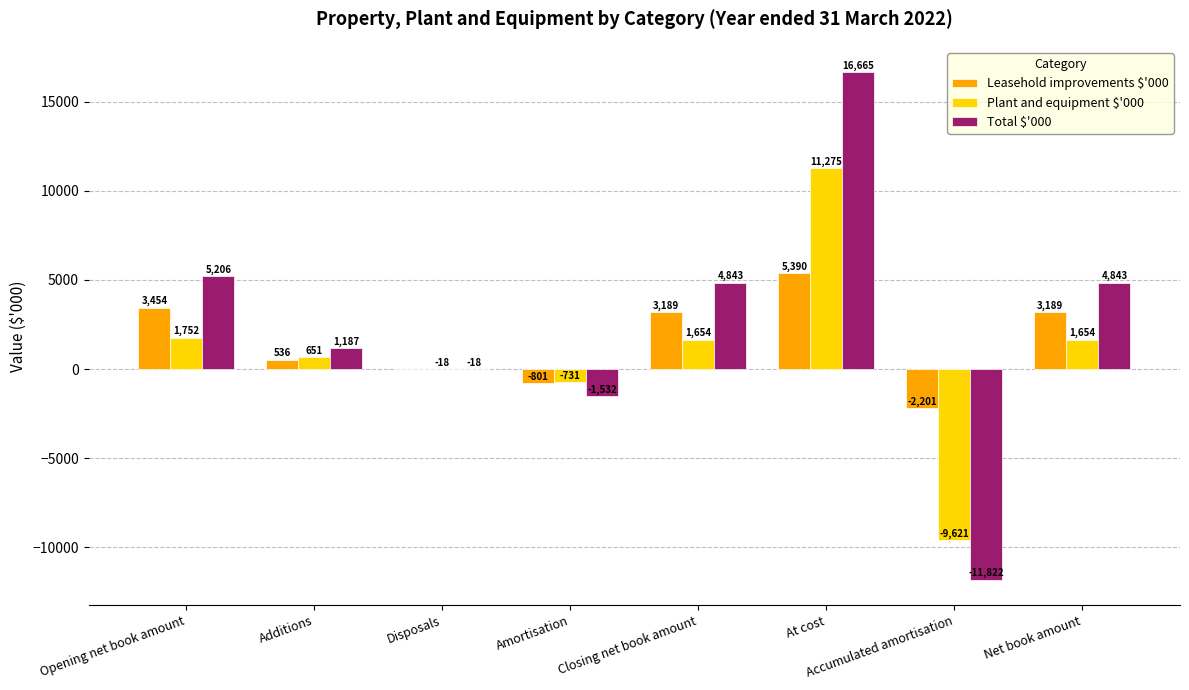

What is the approximate value of Total $'000 at Additions, to the nearest 100?

1200